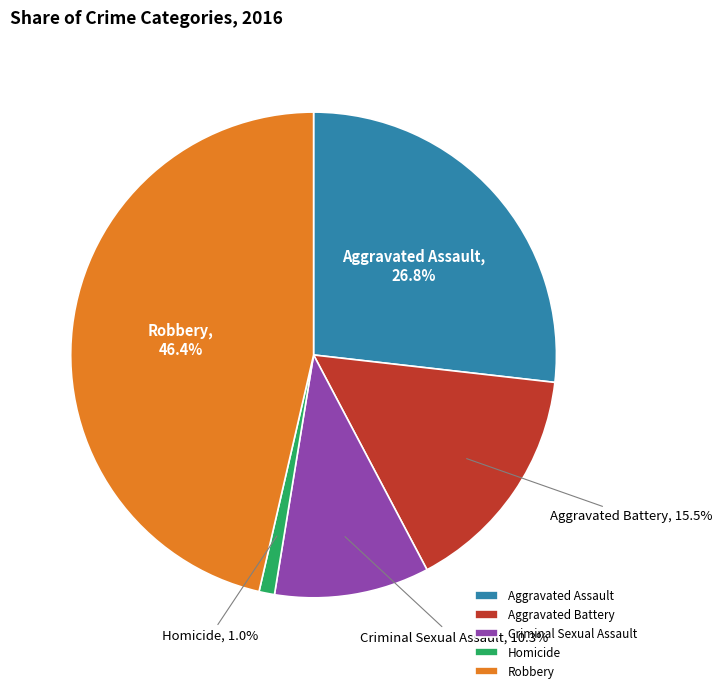

What percentage is NOT represented by Robbery?

53.6%